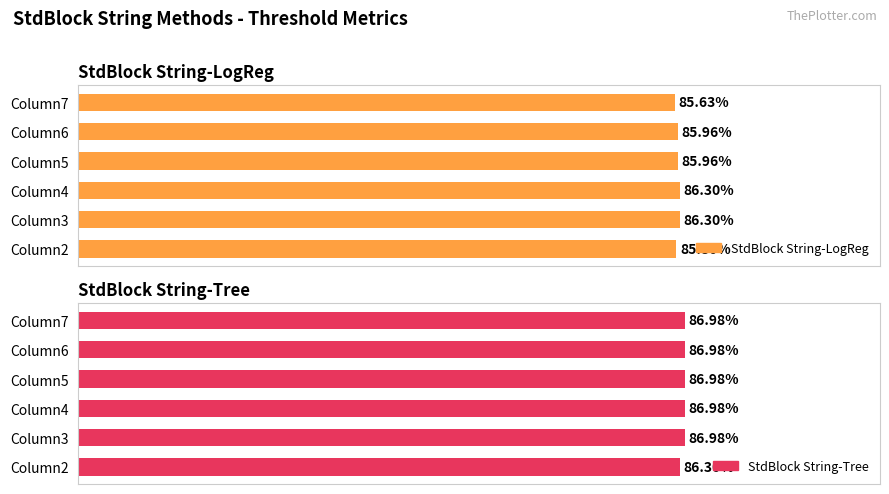

What is the sum of all StdBlock String-Tree values?

5.2